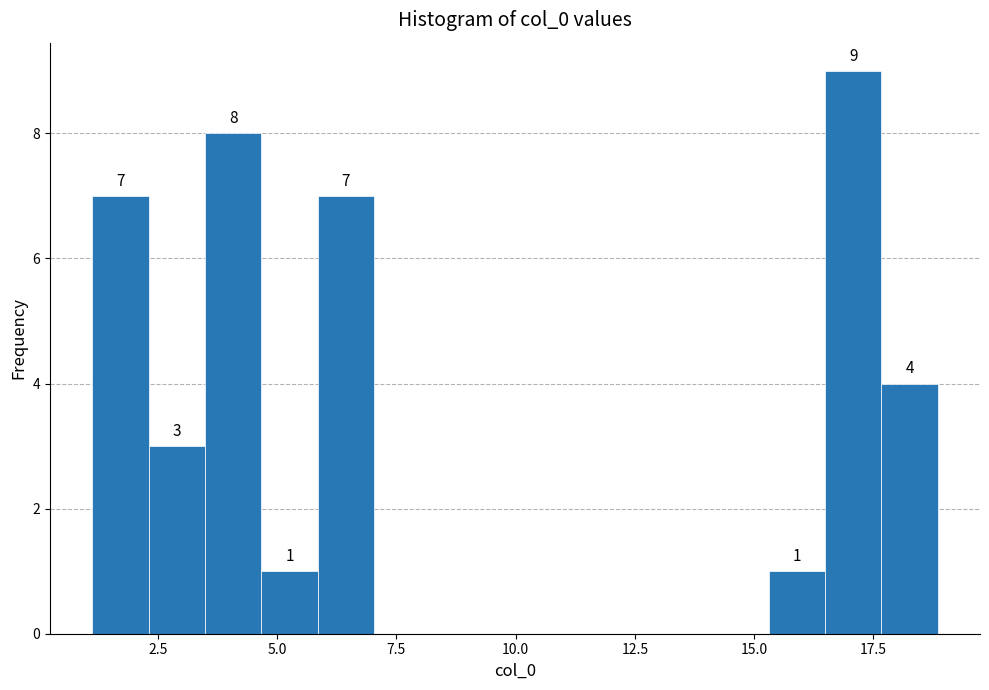

Read against the x-axis, roughly where is the centre of the tallest bar?

17.0